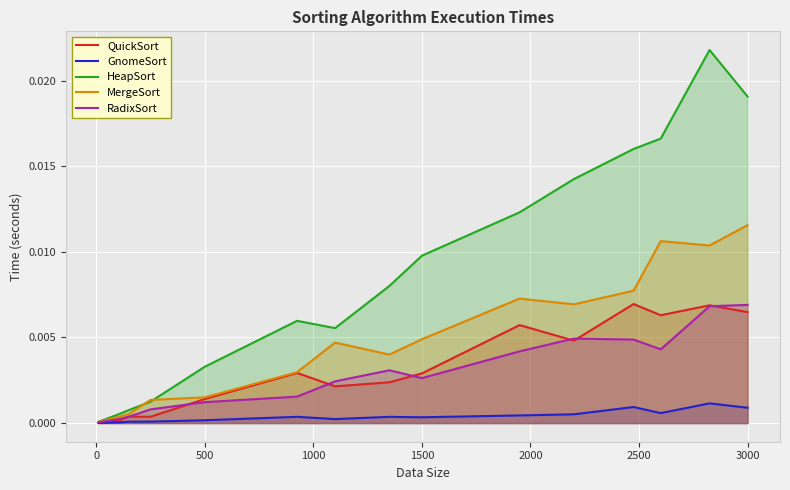

Does the chart display data point markers on the line(s)?

No